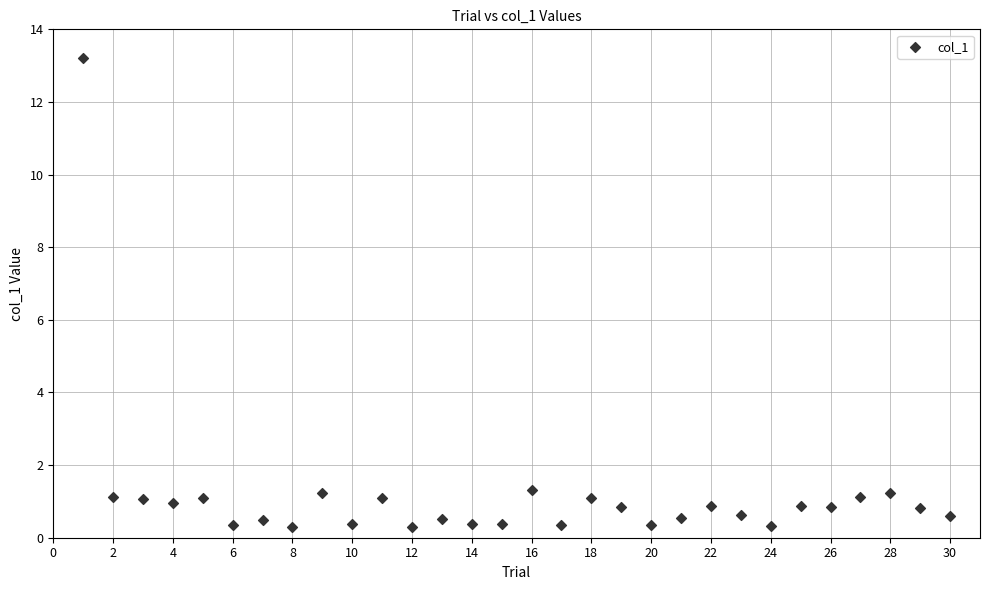

What is the range of X values (max minus min)?

29.0